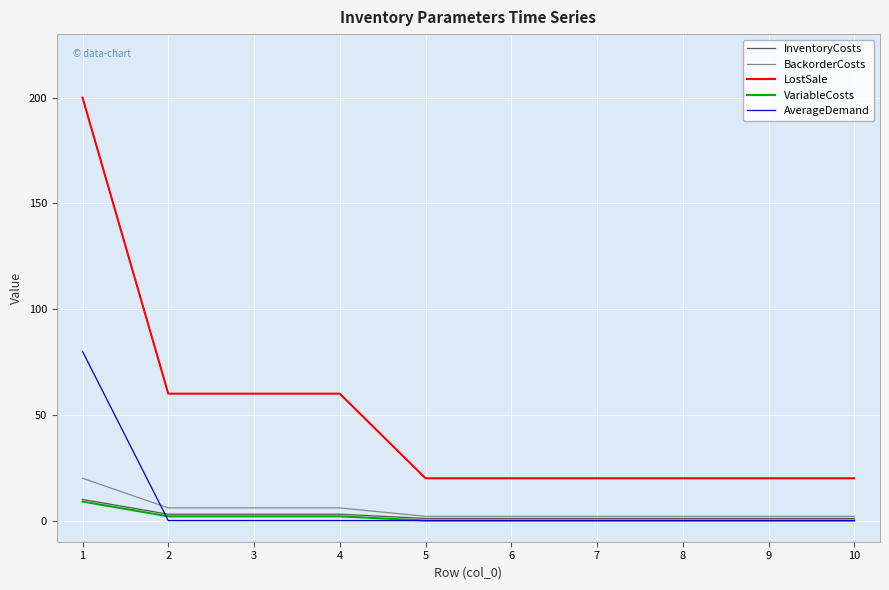

What are all the series names shown in the legend?

InventoryCosts, BackorderCosts, LostSale, VariableCosts, AverageDemand